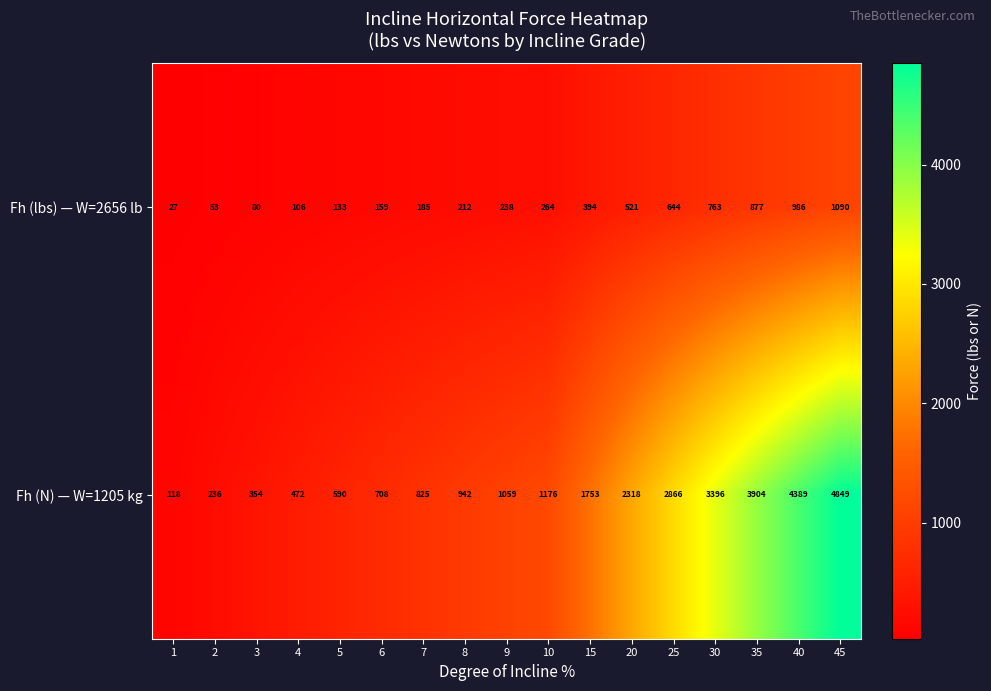

Is it true that Fh (lbs) — W=2656 lb equals 644 at 25?

True